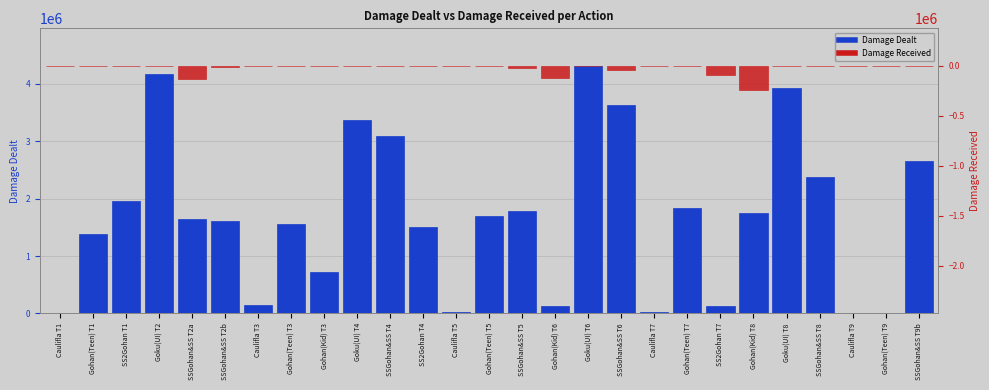

Reading left to right, extract all data points from this chart.

Damage Dealt: 4556	1388546	1960714	4164297	1642466	1615984	153563	1563752	713472	3378661	3091148	1503795	24797	1701742	1784442	130701	4319855	3634984	25046	1844257	133218	1751976	3922738	2382075	0	0	2648979
Damage Received: 0	-160	-71	-124	-133449	-11275	0	-119	0	-60	-58	-263	0	-175	-23052	-125250	0	-47280	0	-145	-96990	-247770	0	0	0	0	0